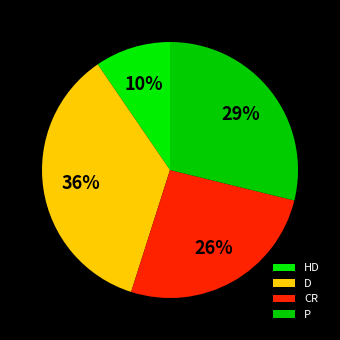

Between CR and HD, which is larger?

CR